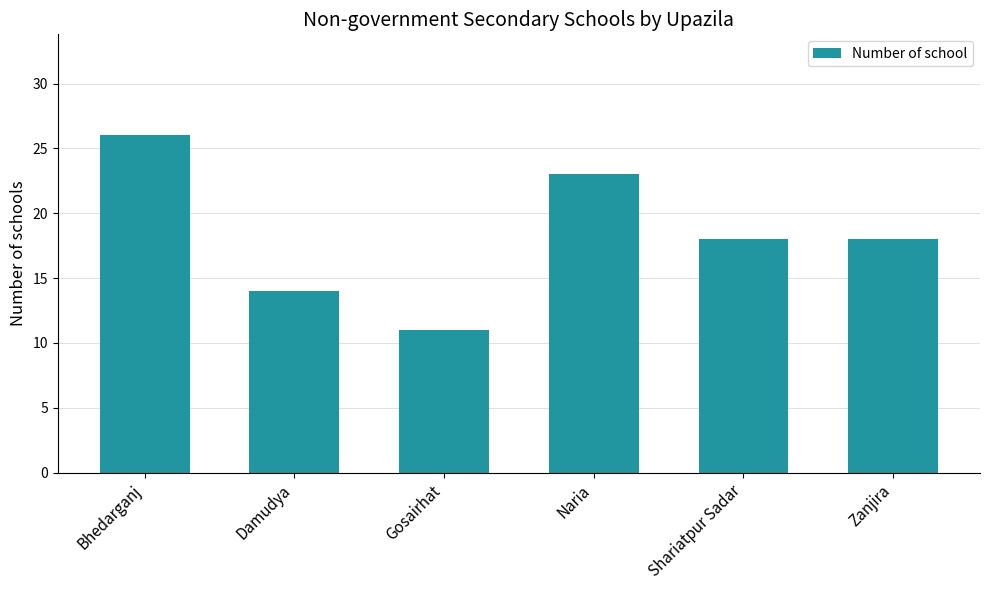

How many bars are there in total?

6